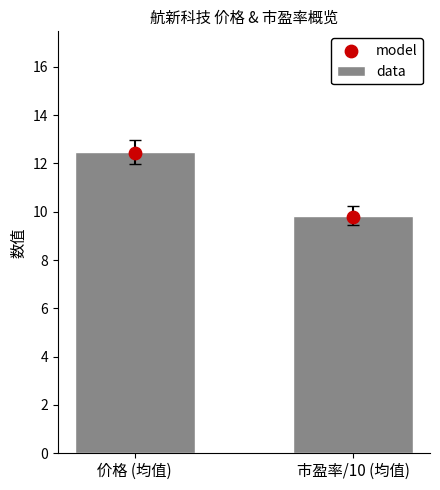

What is the total value across all series at 市盈率/10 (均值)?

19.6